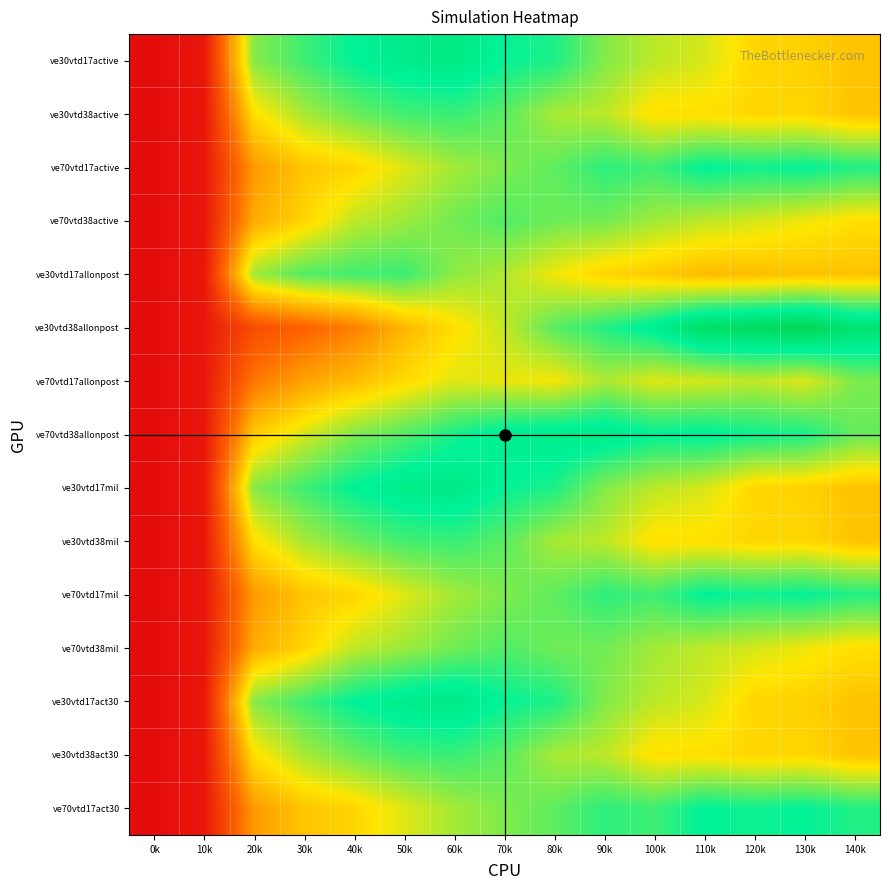

How many distinct data groups are displayed?

15